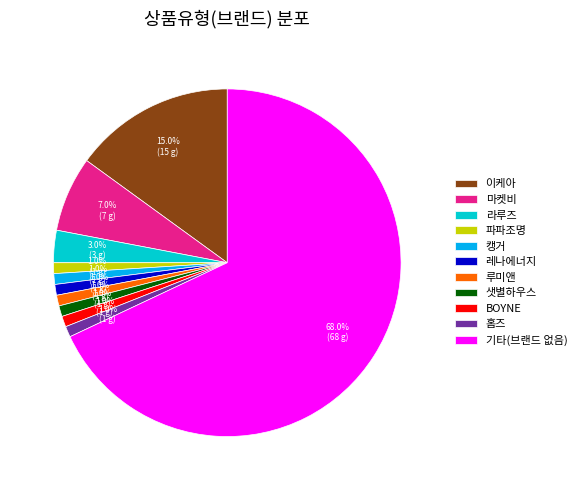

How many slices are in this pie chart?

11